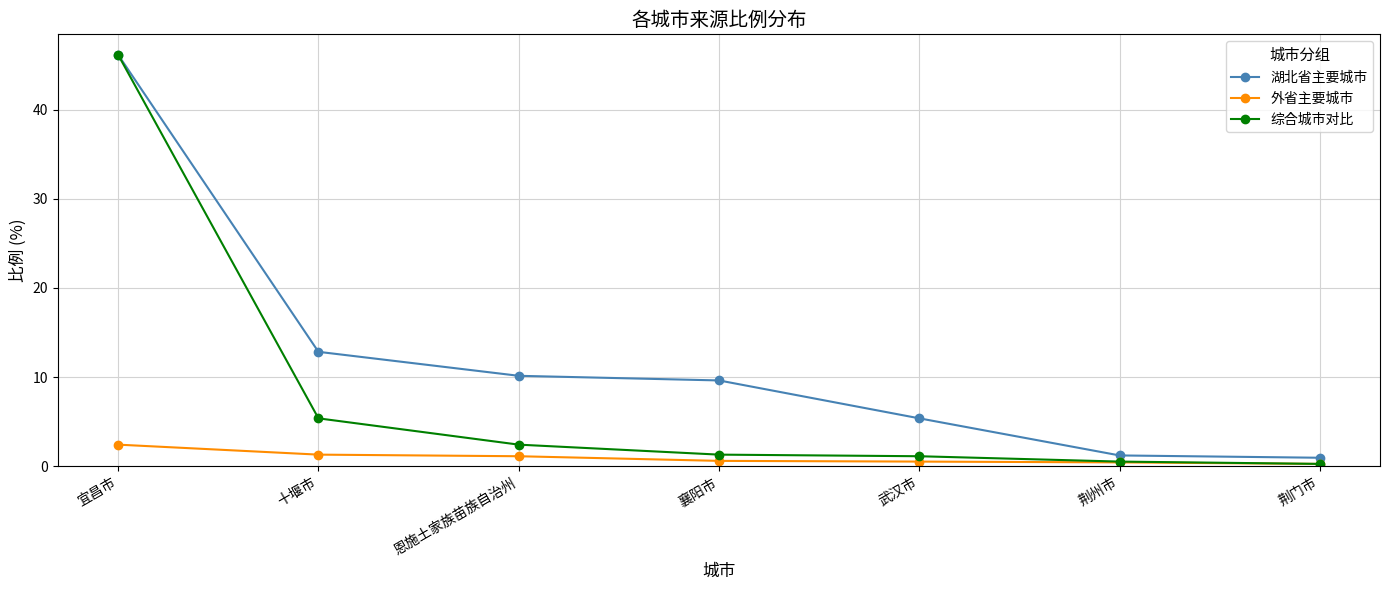

True or false: 综合城市对比 has a value of 46.1 at 宜昌市.

True